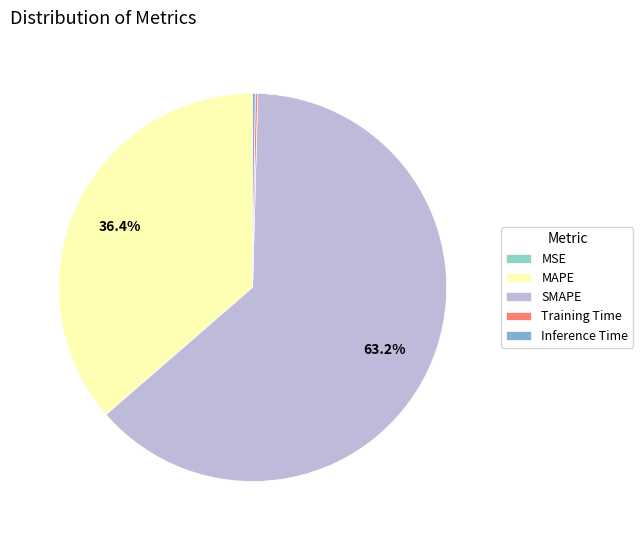

How many slices are in this pie chart?

5